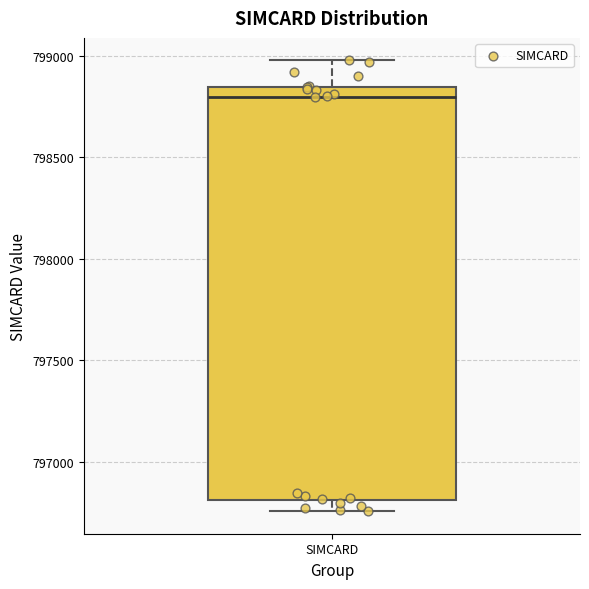

Read this box plot against the y-axis: the position of the median line, the range covered by the box, and the ends of both whiskers. The values are not printed on the chart, so give them approximately, as read against the axis.

median 798800, box 796800 to 798850, whiskers 796750 to 799000